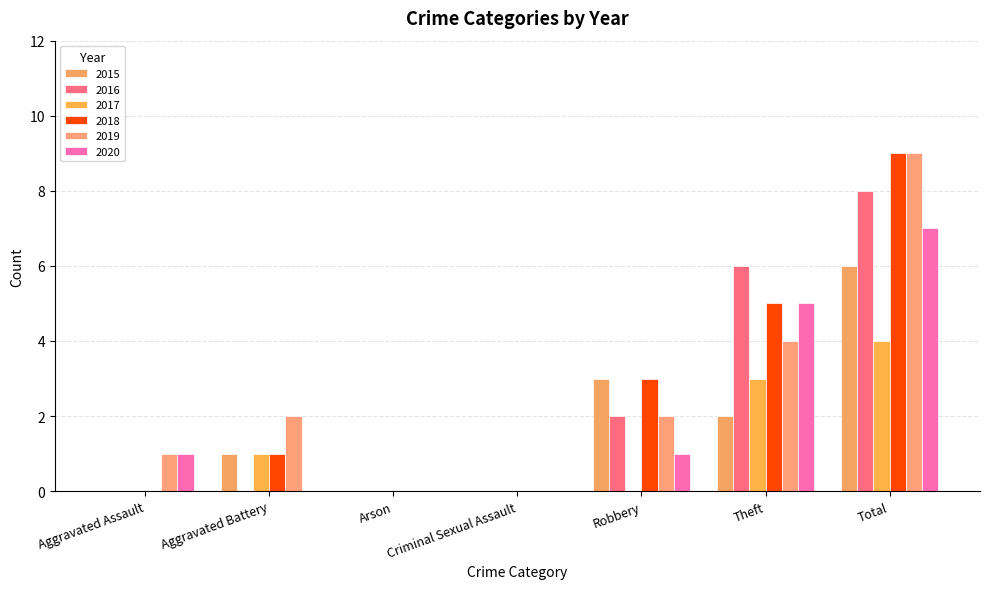

Count the 2018 values in the range 0 to 5.

6